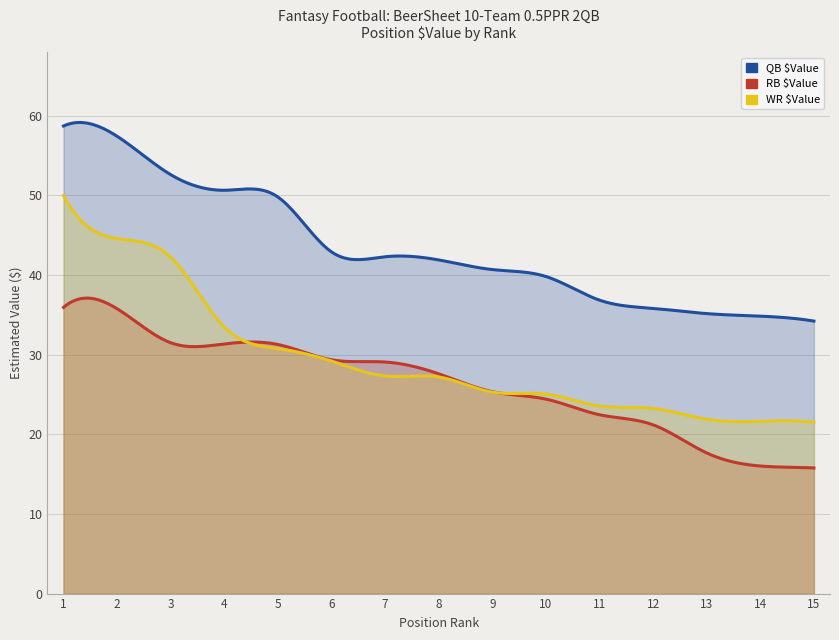

What is the maximum value for RB $Value?

35.9